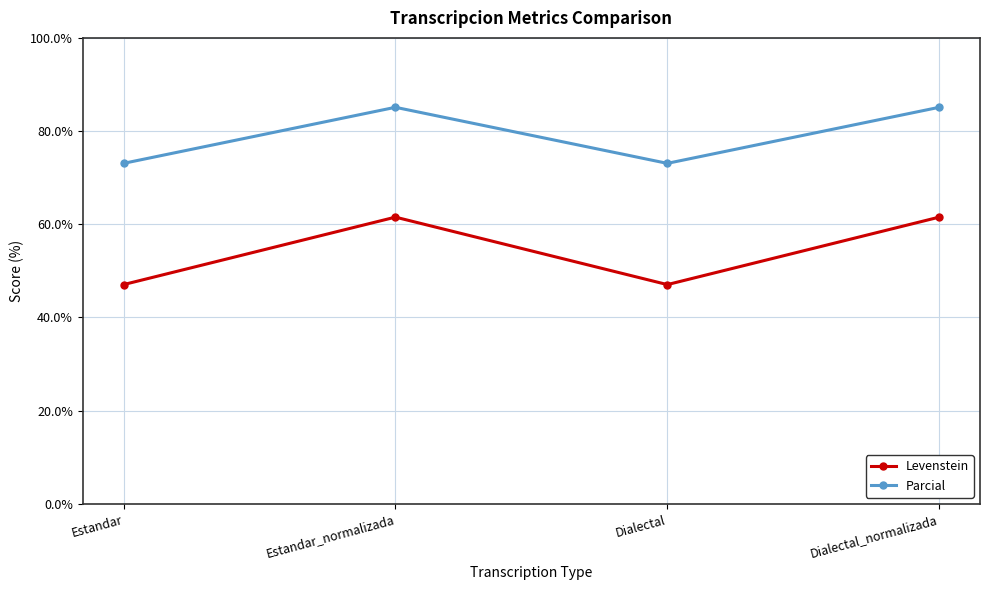

Rank the series by their average value, from highest to lowest.

Parcial, Levenstein